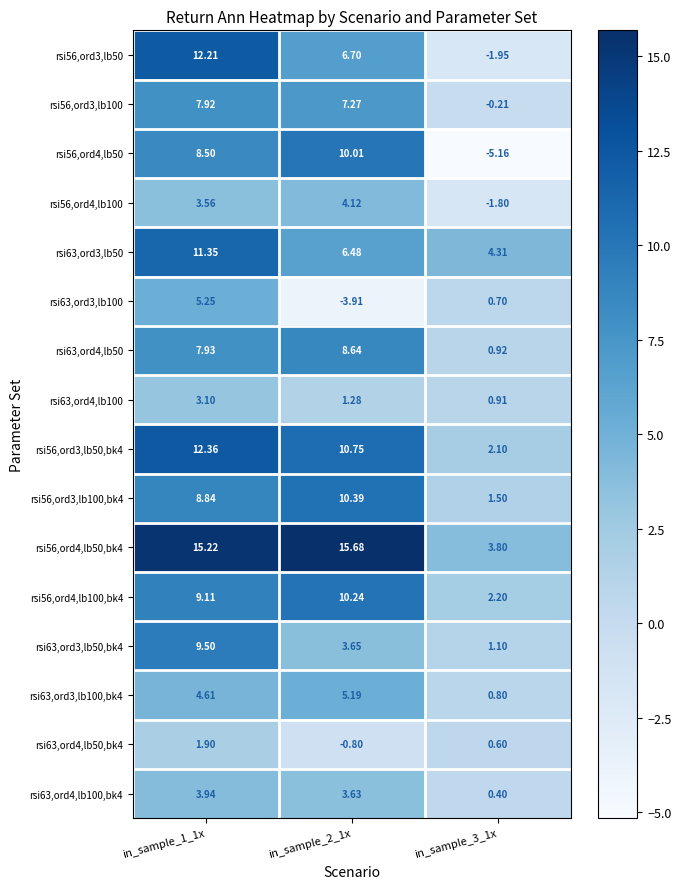

What is the difference between the highest and lowest values at in_sample_3_1x?

9.5